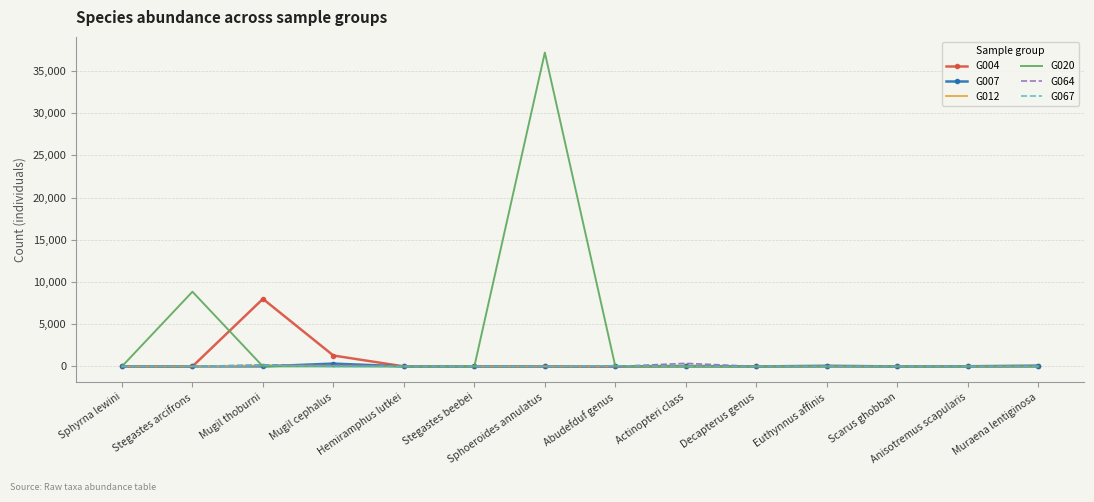

True or false: G020 has a value of 5092 at Stegastes arcifrons.

False